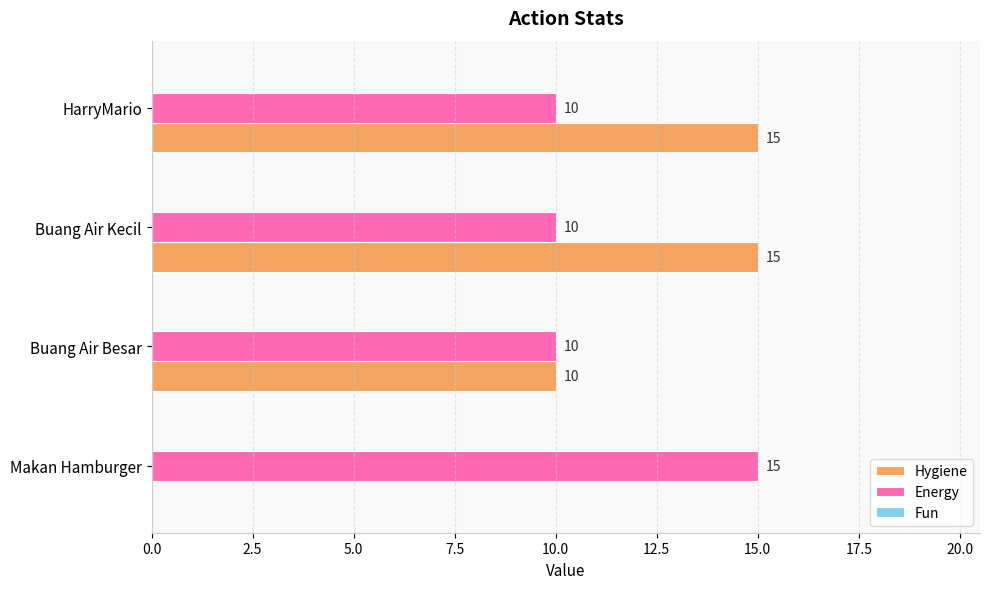

What is the sum of the Hygiene values at Buang Air Kecil and Buang Air Besar?

25